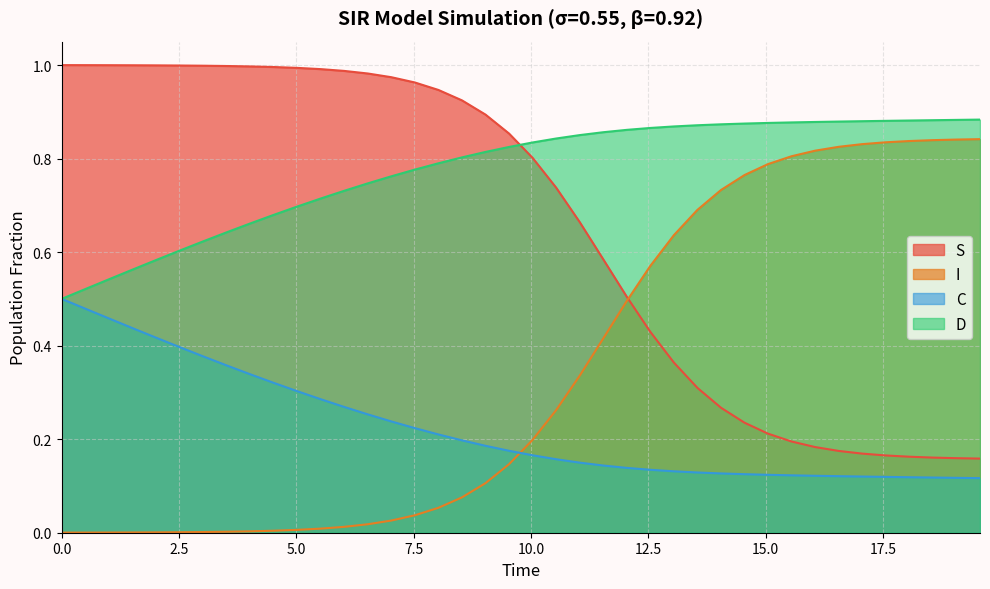

Does the chart display data point markers on the line(s)?

No